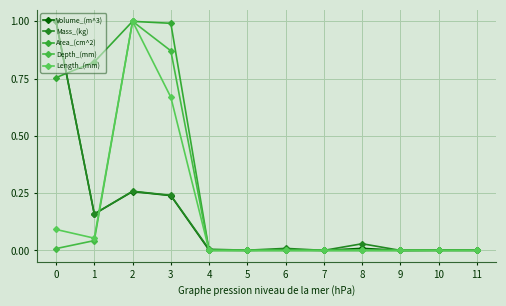

What is the average value of the Depth_(mm) series?

0.2